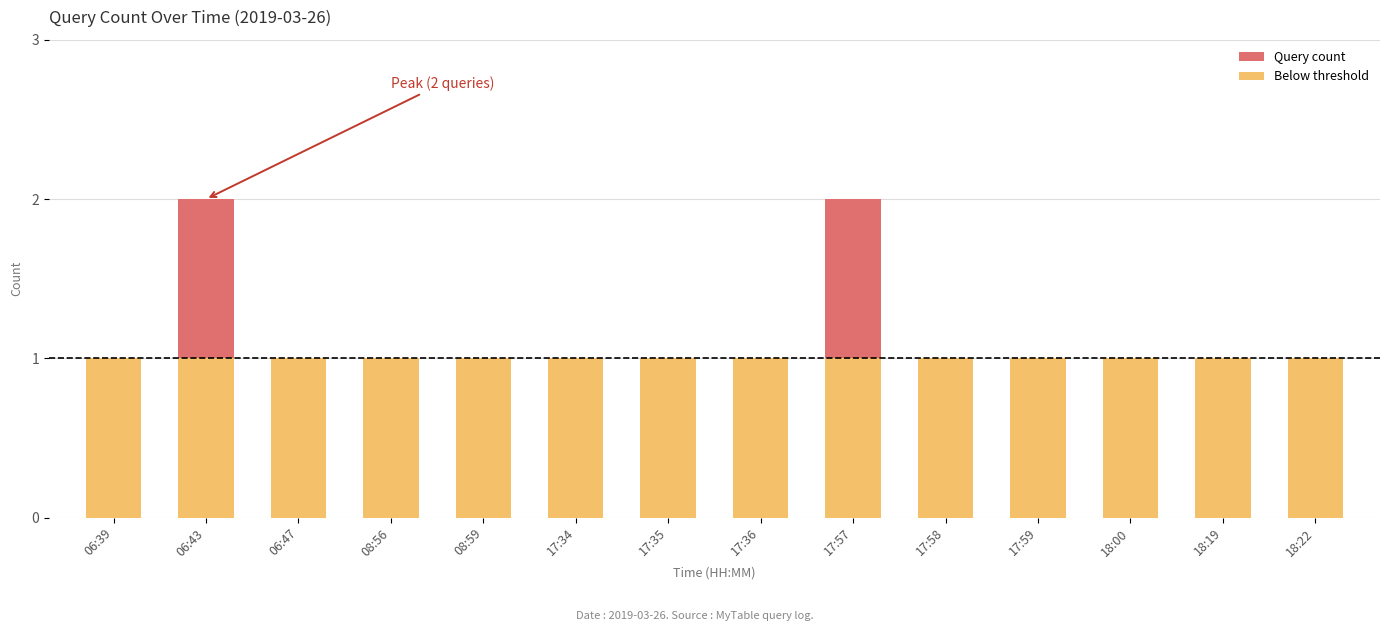

List the labels in order of Below threshold value, smallest first.

06:39, 06:43, 06:47, 08:56, 08:59, 17:34, 17:35, 17:36, 17:57, 17:58, 17:59, 18:00, 18:19, 18:22